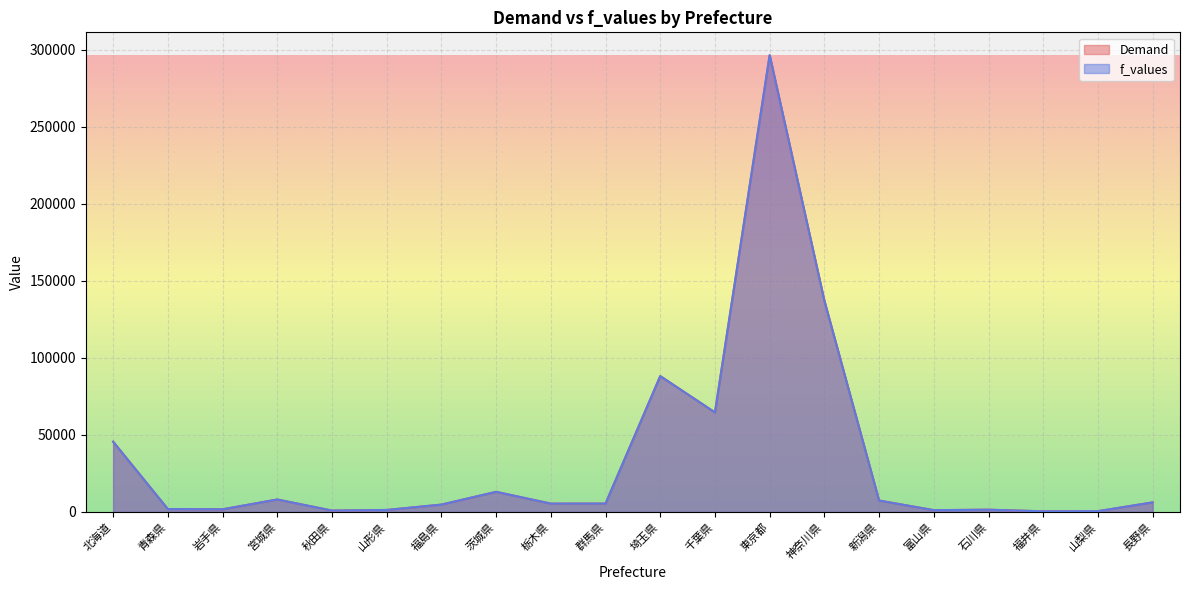

True or false: f_values has a value of 2379.0 at 栃木県.

False